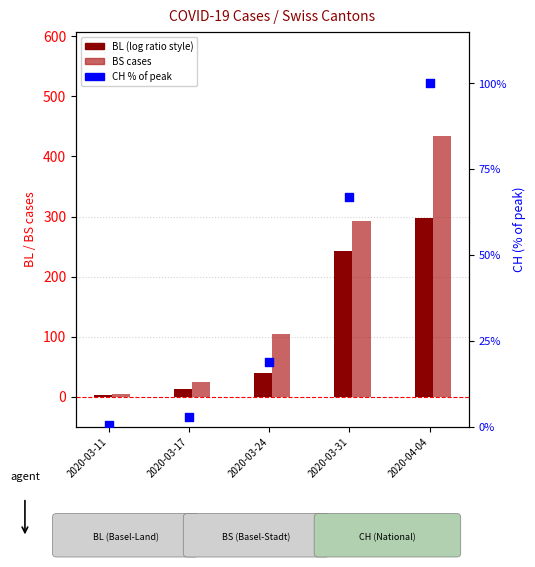

At how many categories does at least one series exceed 30?

3